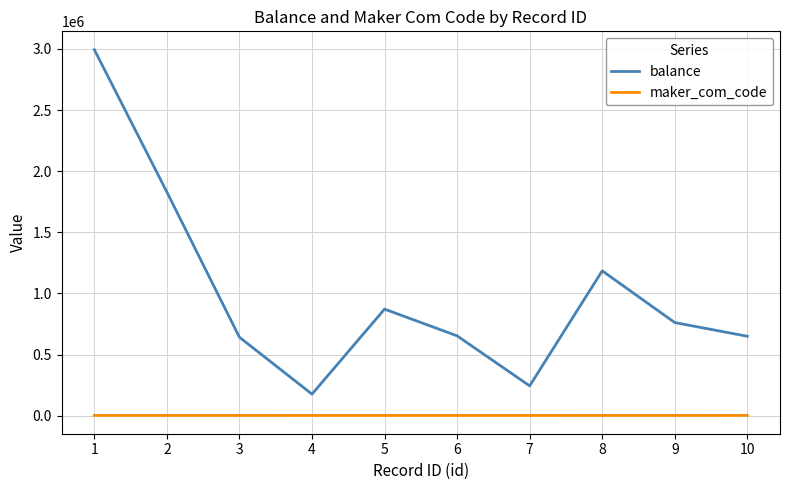

What is the greatest value displayed?

2994444